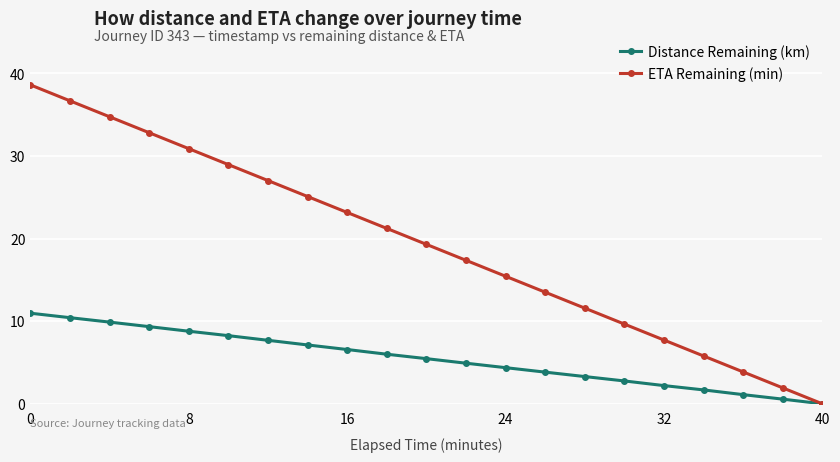

List the series in order of their overall mean, highest first.

ETA Remaining (min), Distance Remaining (km)